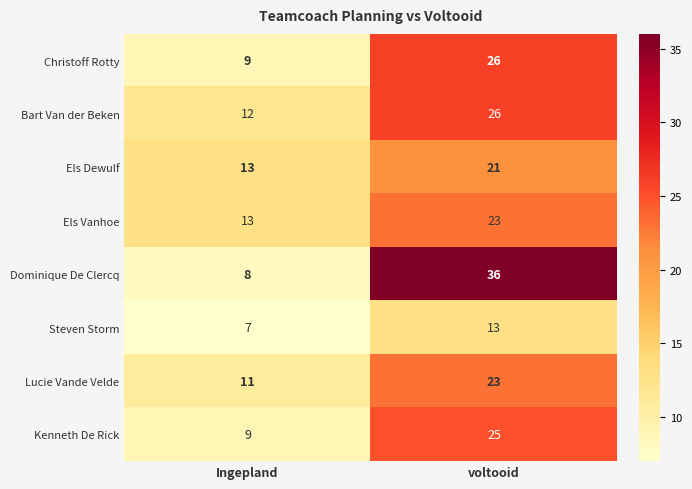

What is the total value across all series at voltooid?

193